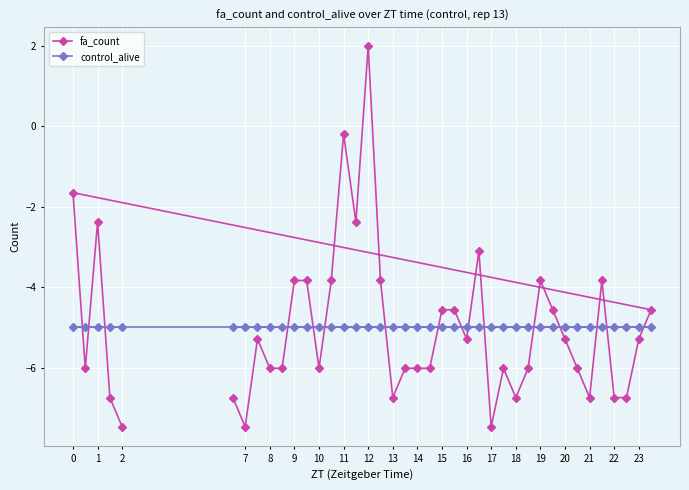

True or false: control_alive has a value of -7.7 at 20.

False